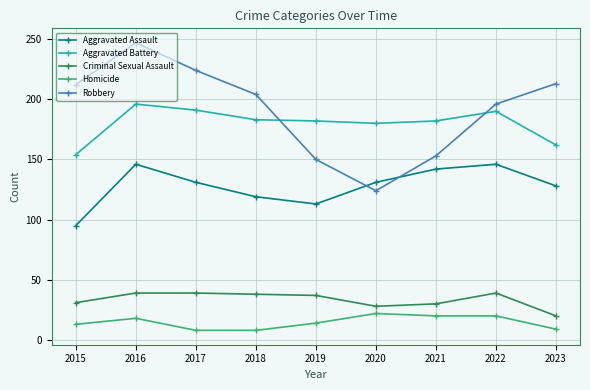

Rank the series by their maximum value, from lowest to highest.

Homicide, Criminal Sexual Assault, Aggravated Assault, Aggravated Battery, Robbery